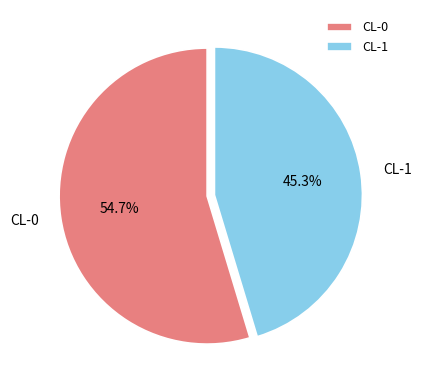

To the nearest percent, what is the difference between the largest and smallest slice percentages?

9%